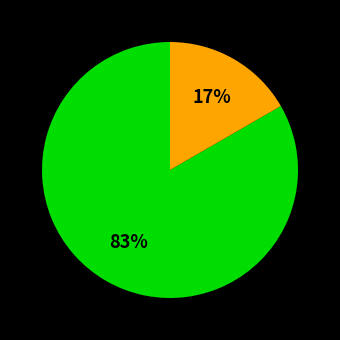

To the nearest percent, what is the average slice percentage?

50%